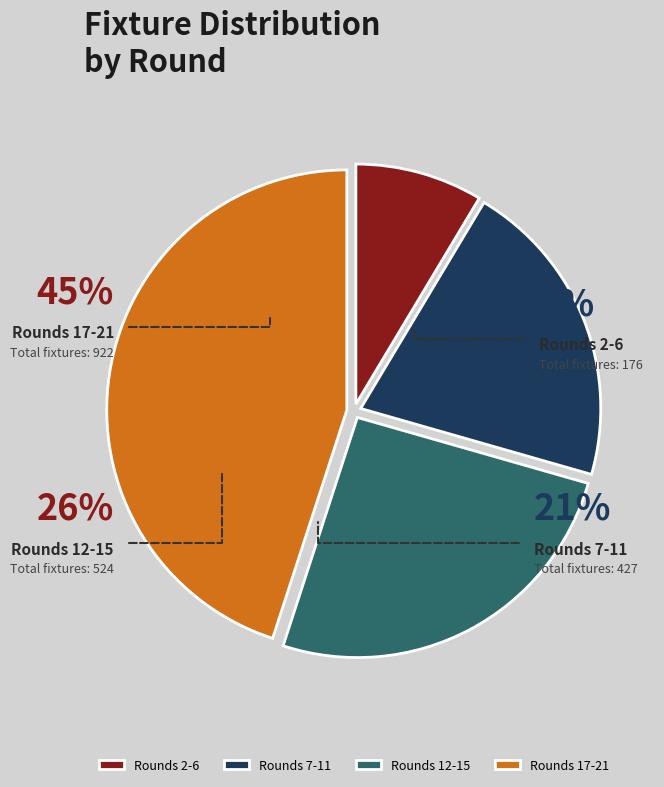

Does Round 18 account for over 50% of the chart?

No